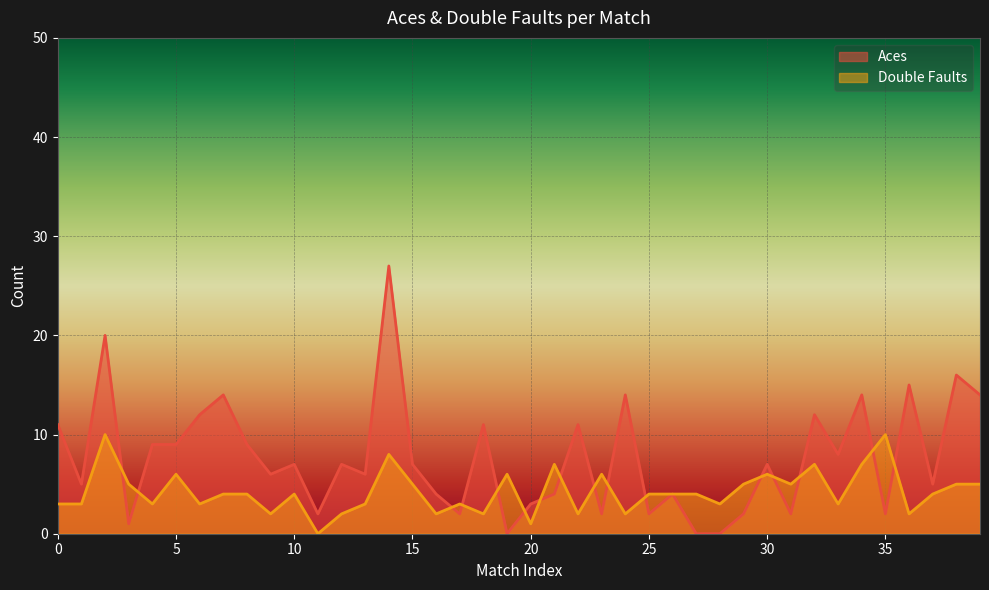

What is the greatest value displayed?

27